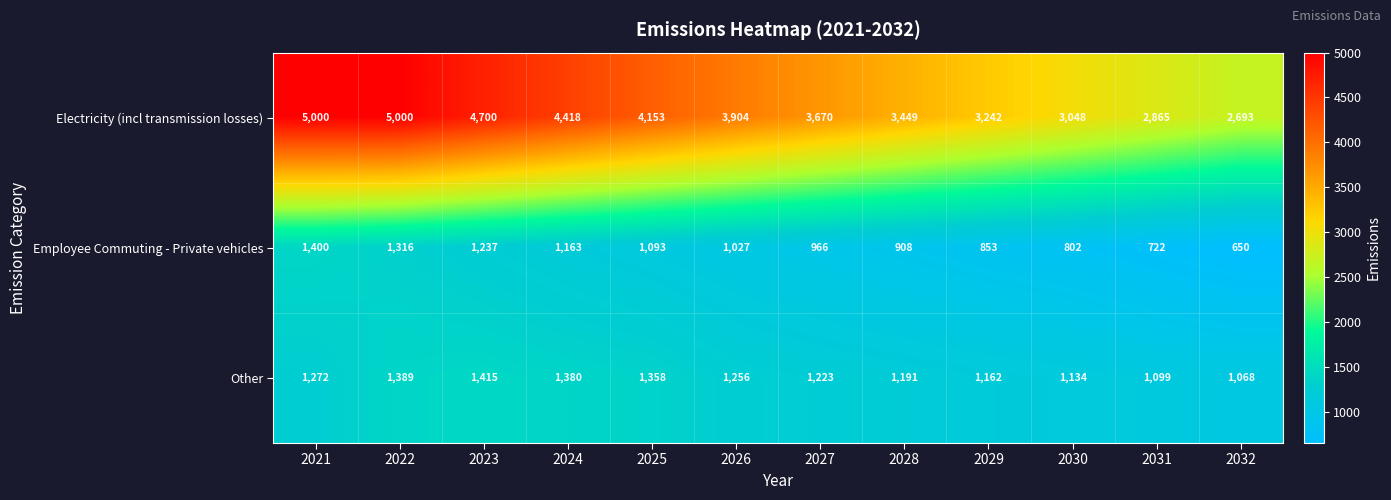

Between 2023 and 2024, which series saw the biggest shift?

Electricity (incl transmission losses)